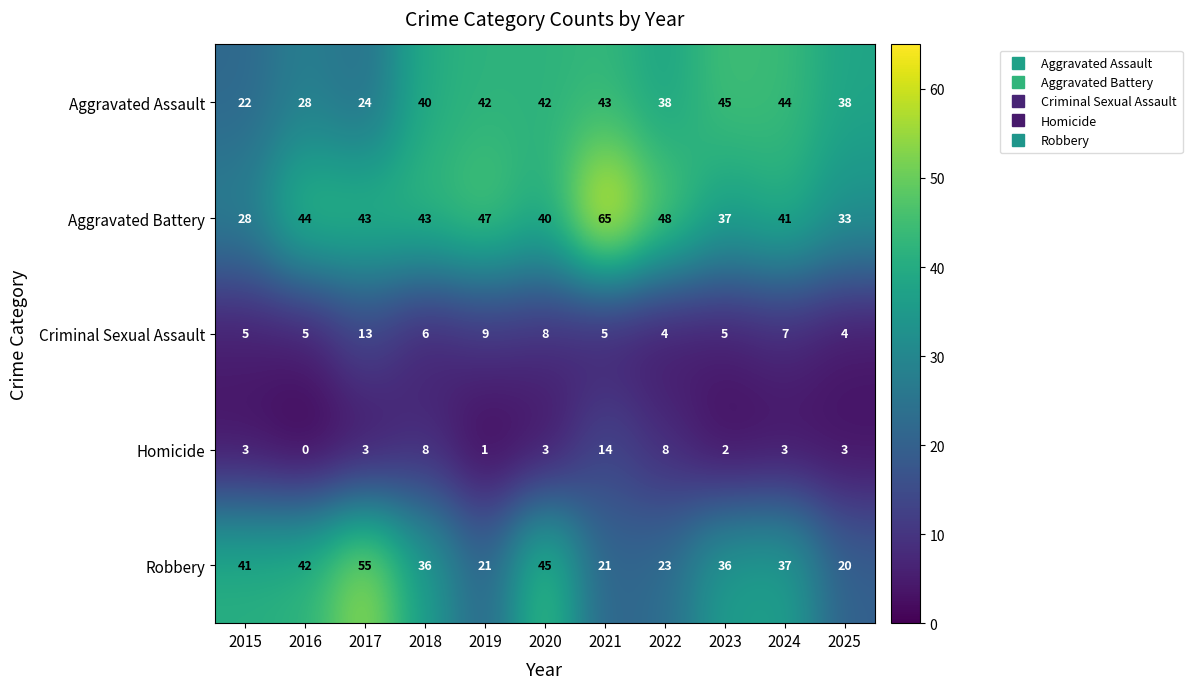

What is the greatest value displayed?

65